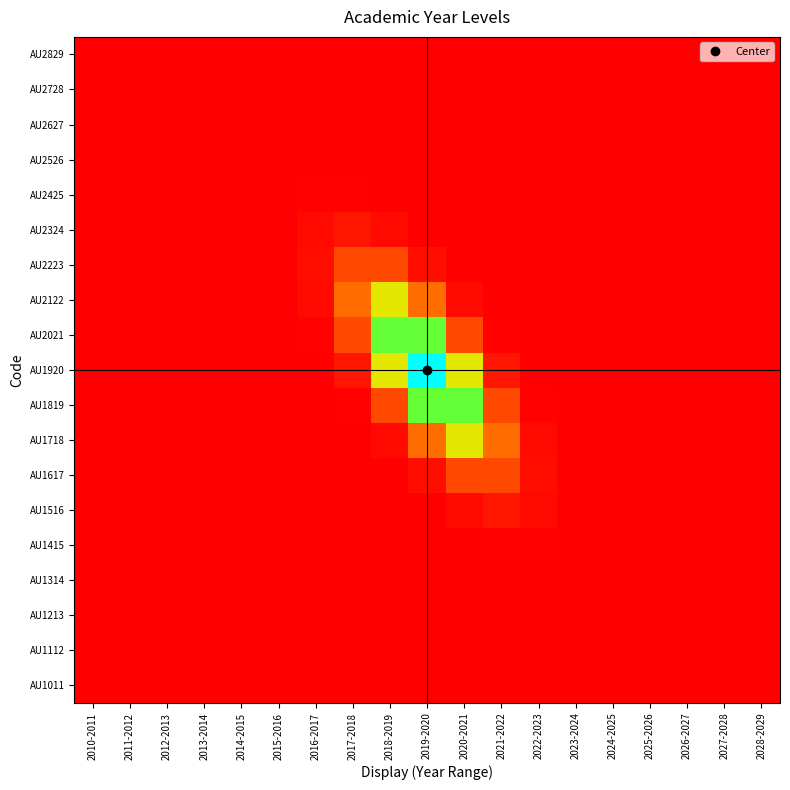

At how many categories does at least one series exceed 0?

19